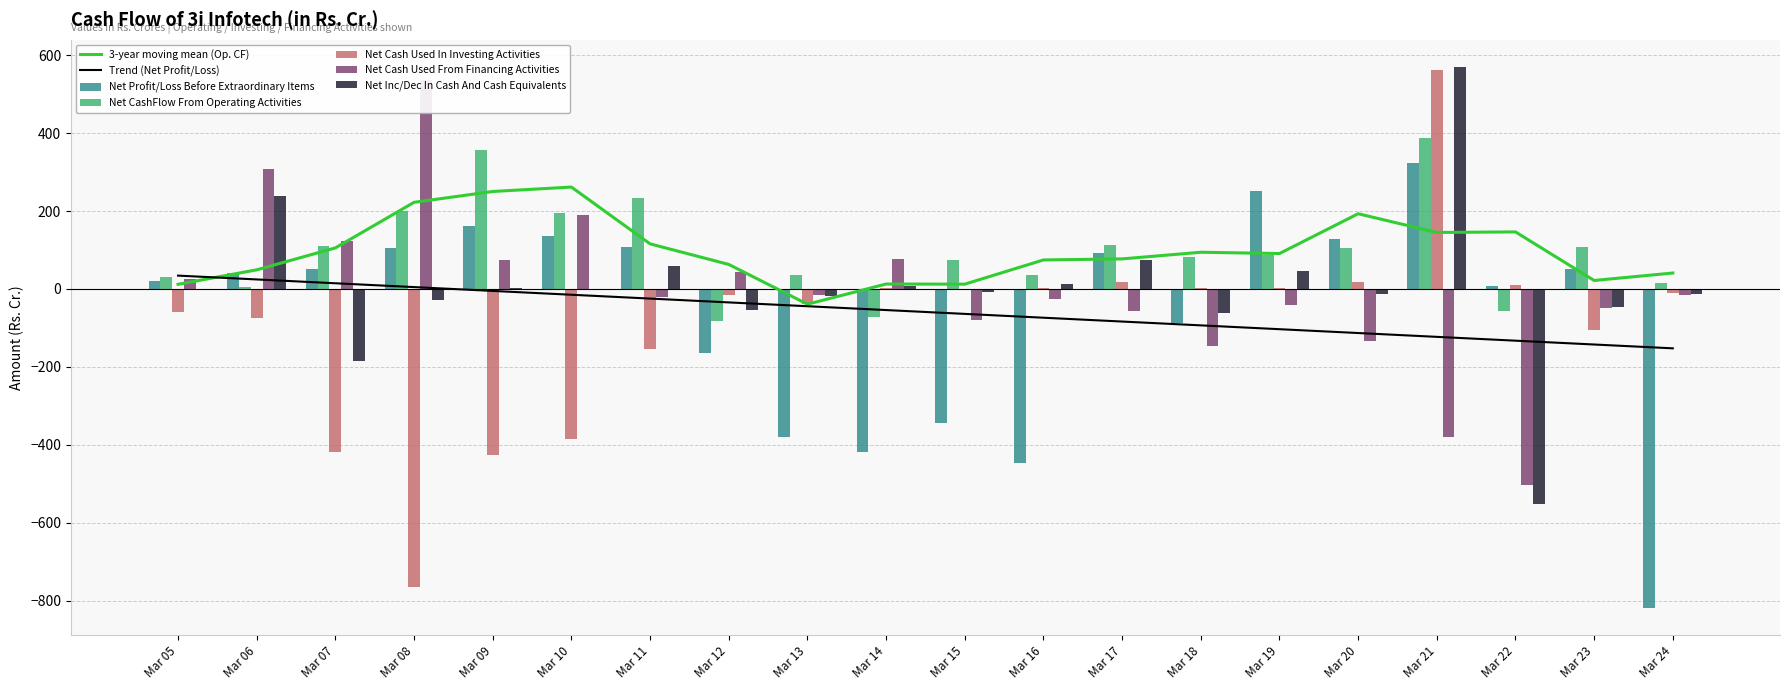

What is the value of the Net Profit/Loss Before Extraordinary Items bar at the 10th from the left?

-417.9